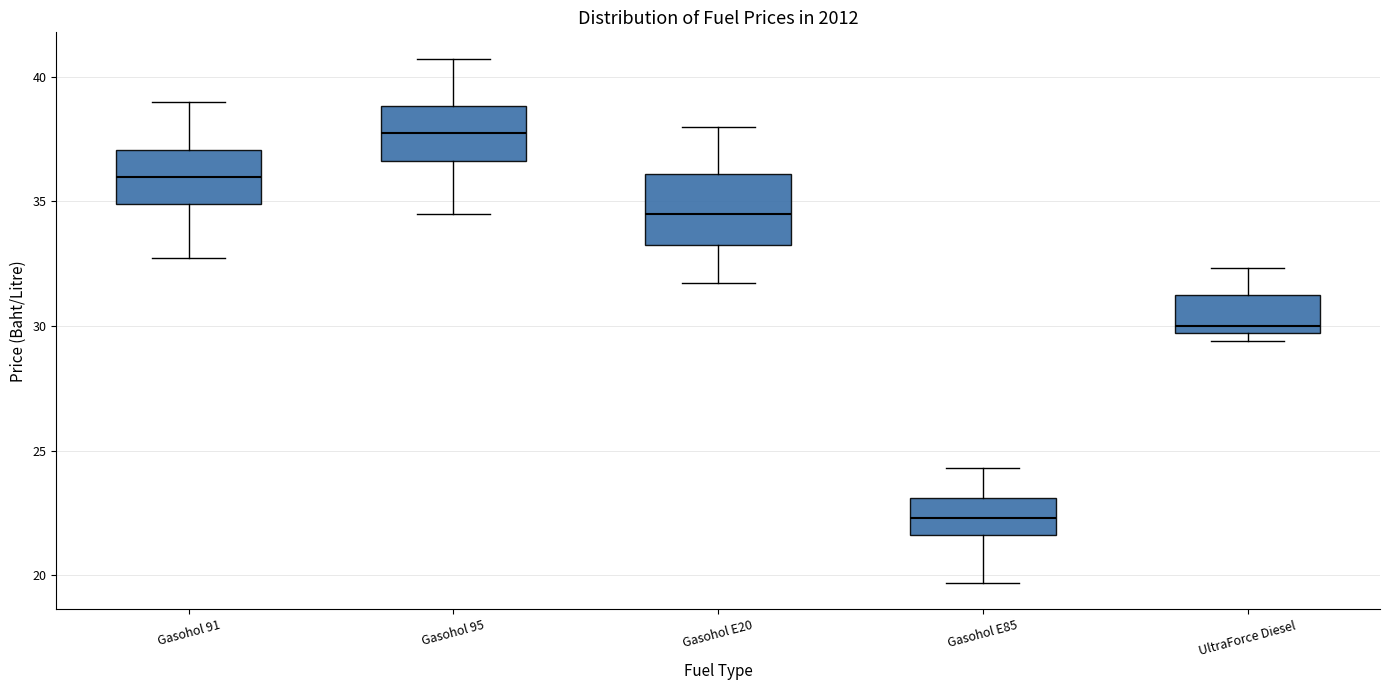

Reading left to right, read every box against the y-axis: the position of its median line, the range the box covers, and the ends of its whiskers. The values are not printed on the chart, so give them approximately, as read against the axis.

Gasohol 91: median 36.0, box 35.0 to 37.0, whiskers 32.5 to 39.0
Gasohol 95: median 37.5, box 36.5 to 39.0, whiskers 34.5 to 40.5
Gasohol E20: median 34.5, box 33.5 to 36.0, whiskers 31.5 to 38.0
Gasohol E85: median 22.5, box 21.5 to 23.0, whiskers 19.5 to 24.5
UltraForce Diesel: median 30.0, box 29.5 to 31.0, whiskers 29.5 (just below the box's lower edge) to 32.5